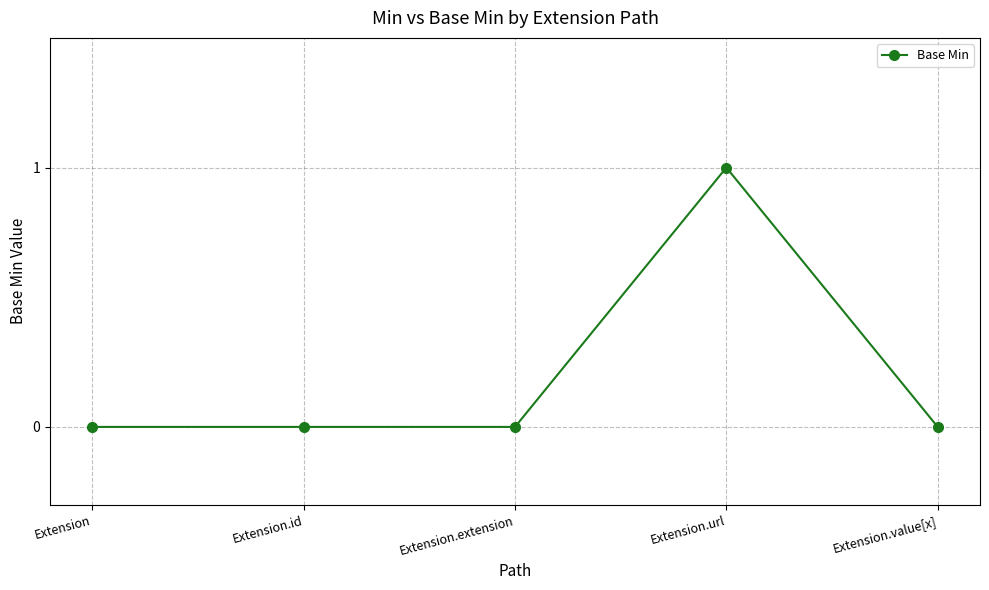

Which has a higher value, Extension.url or Extension.id?

Extension.url